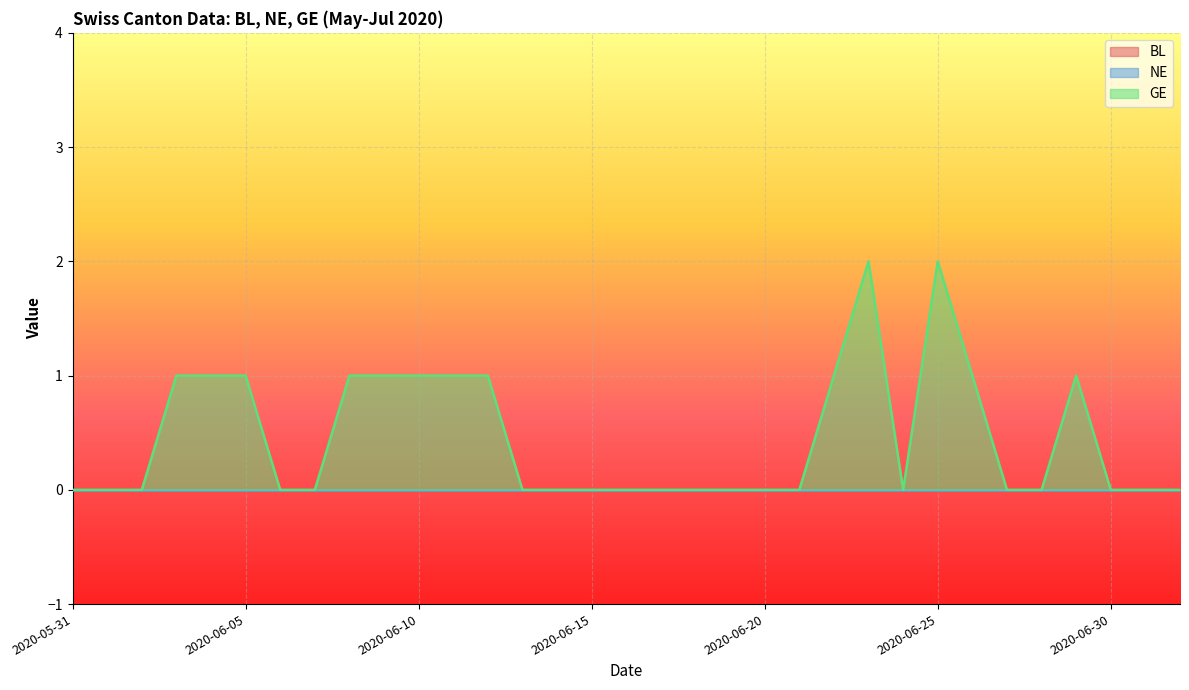

How many lines are shown in the chart?

3